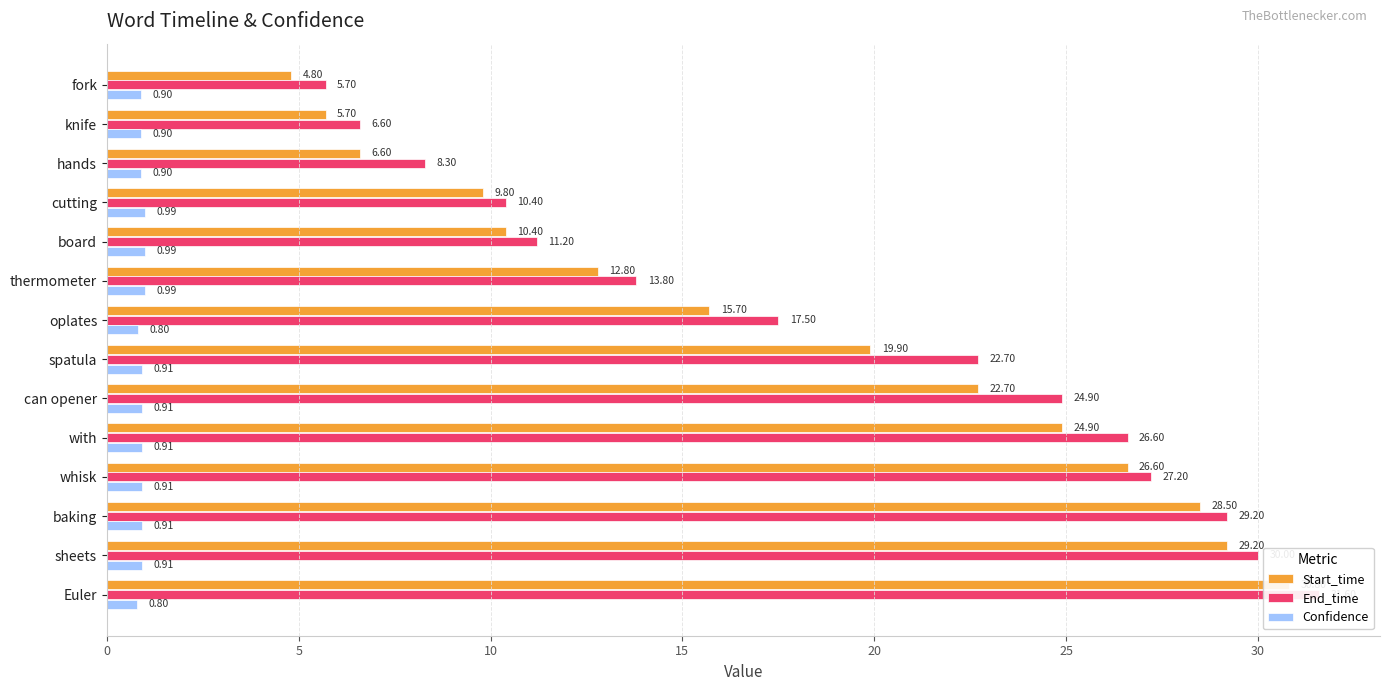

Reading left to right, what are all the values shown in this chart?

Start_time: 4.8	5.7	6.6	9.8	10.4	12.8	15.7	19.9	22.7	24.9	26.6	28.5	29.2	30.8
End_time: 5.7	6.6	8.3	10.4	11.2	13.8	17.5	22.7	24.9	26.6	27.2	29.2	30.0	31.6
Confidence: 0.9	0.9	0.9	1.0	1.0	1.0	0.8	0.9	0.9	0.9	0.9	0.9	0.9	0.8